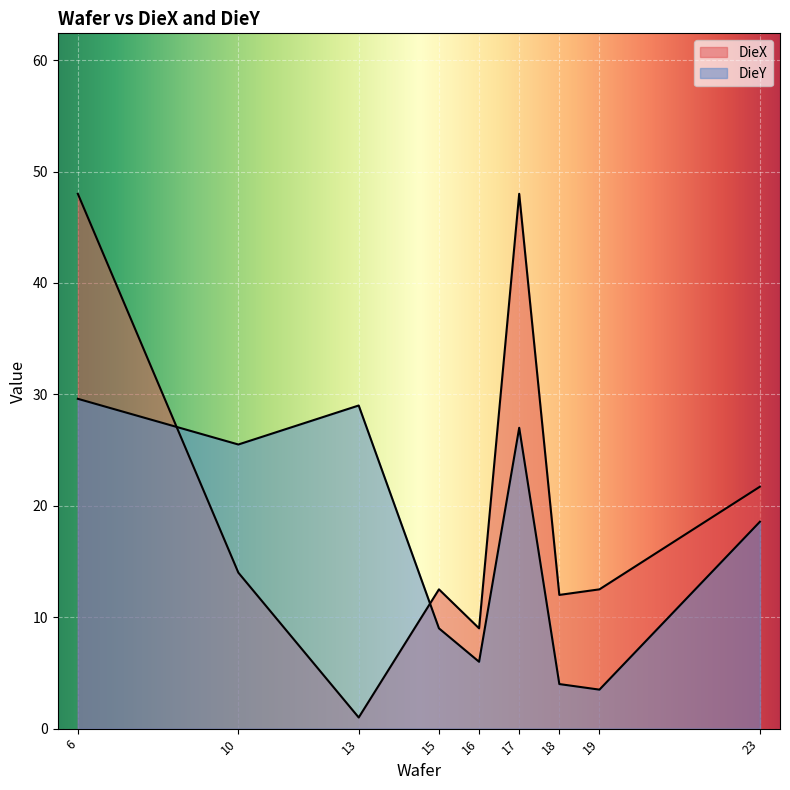

True or false: DieY and DieX cross at least once.

True